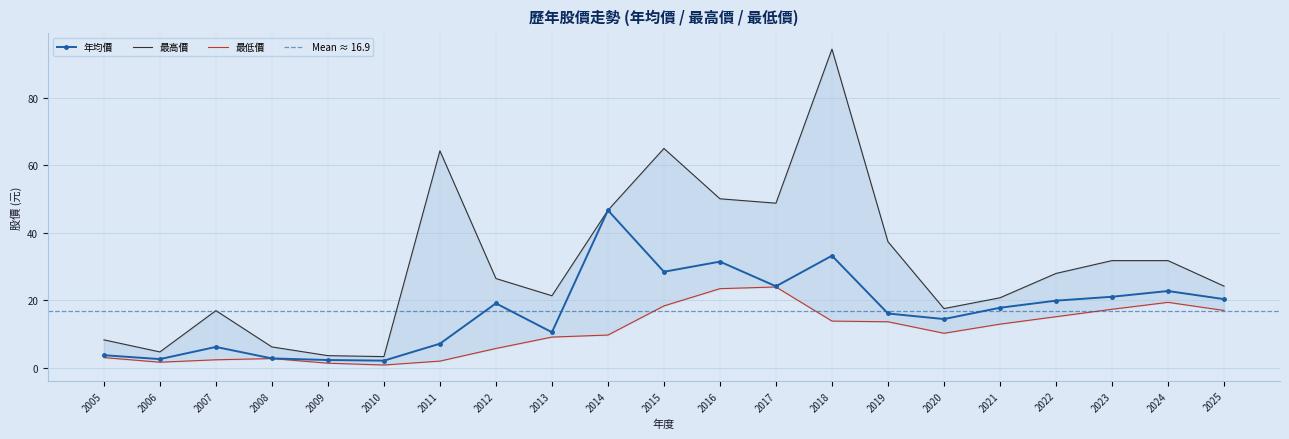

True or false: 最低價 and 最高價 intersect in this chart.

False